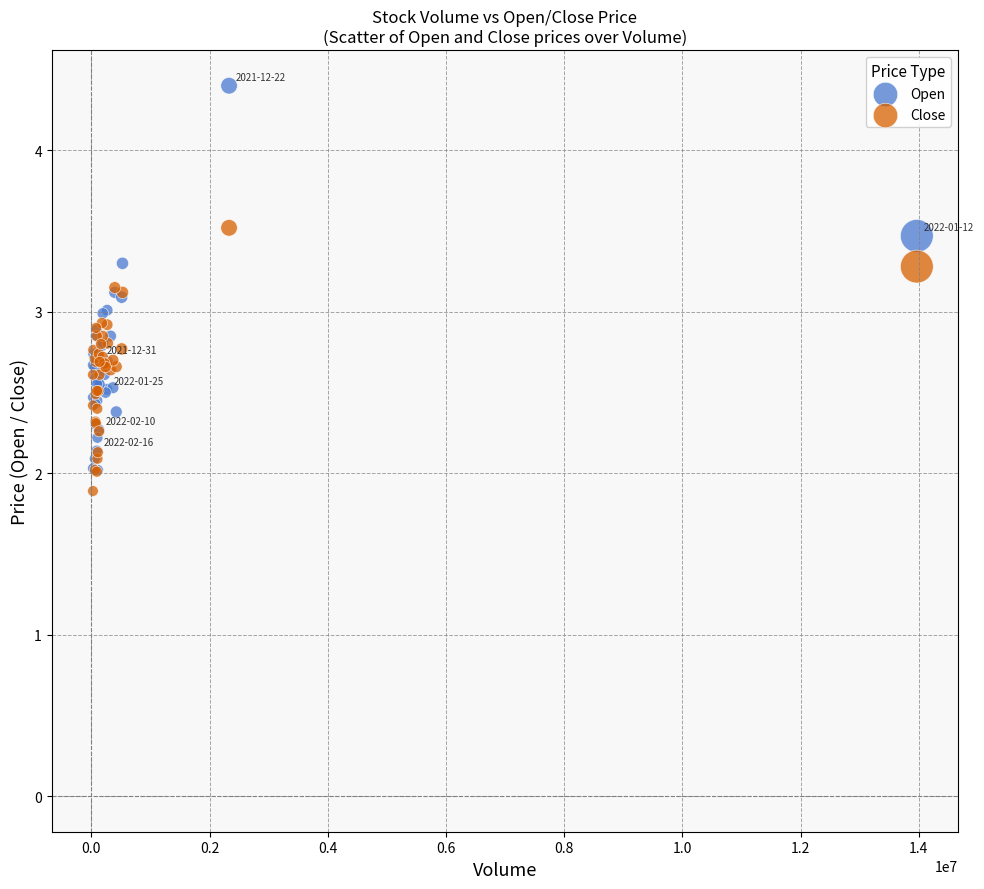

Which series has the widest spread of Y values?

Open